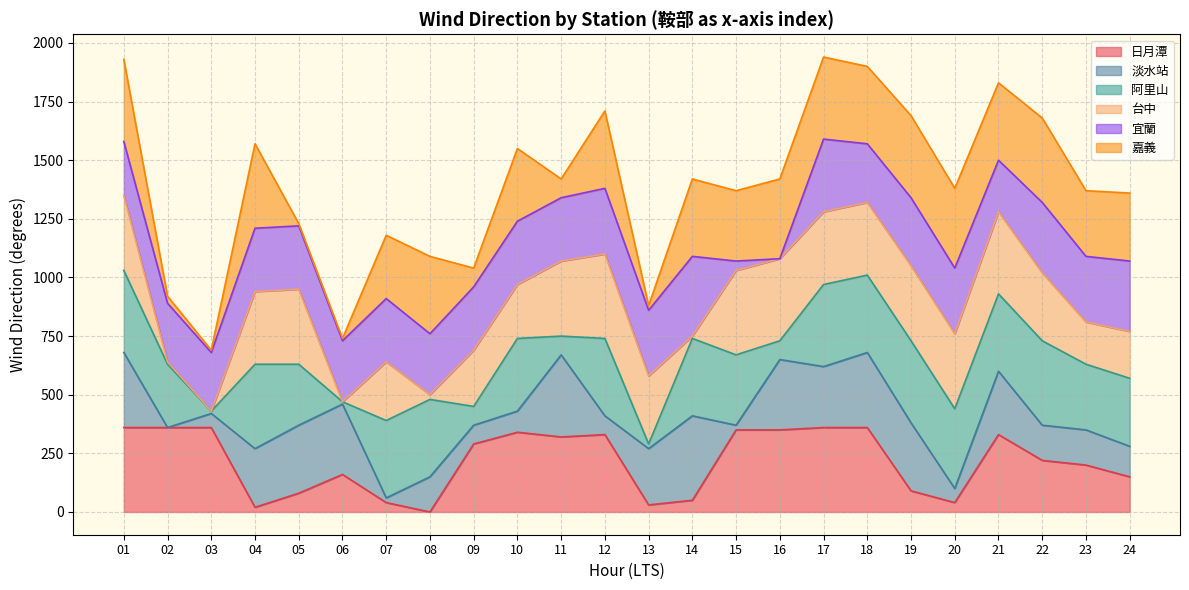

What is the maximum value for 日月潭?

360